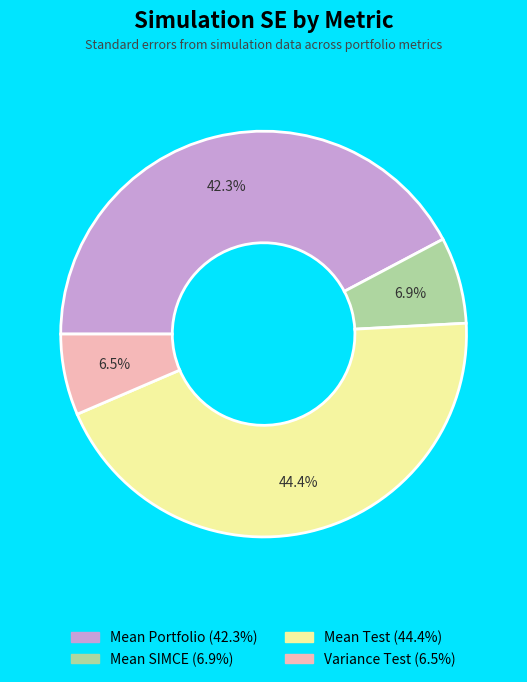

Does any single category account for the majority?

No